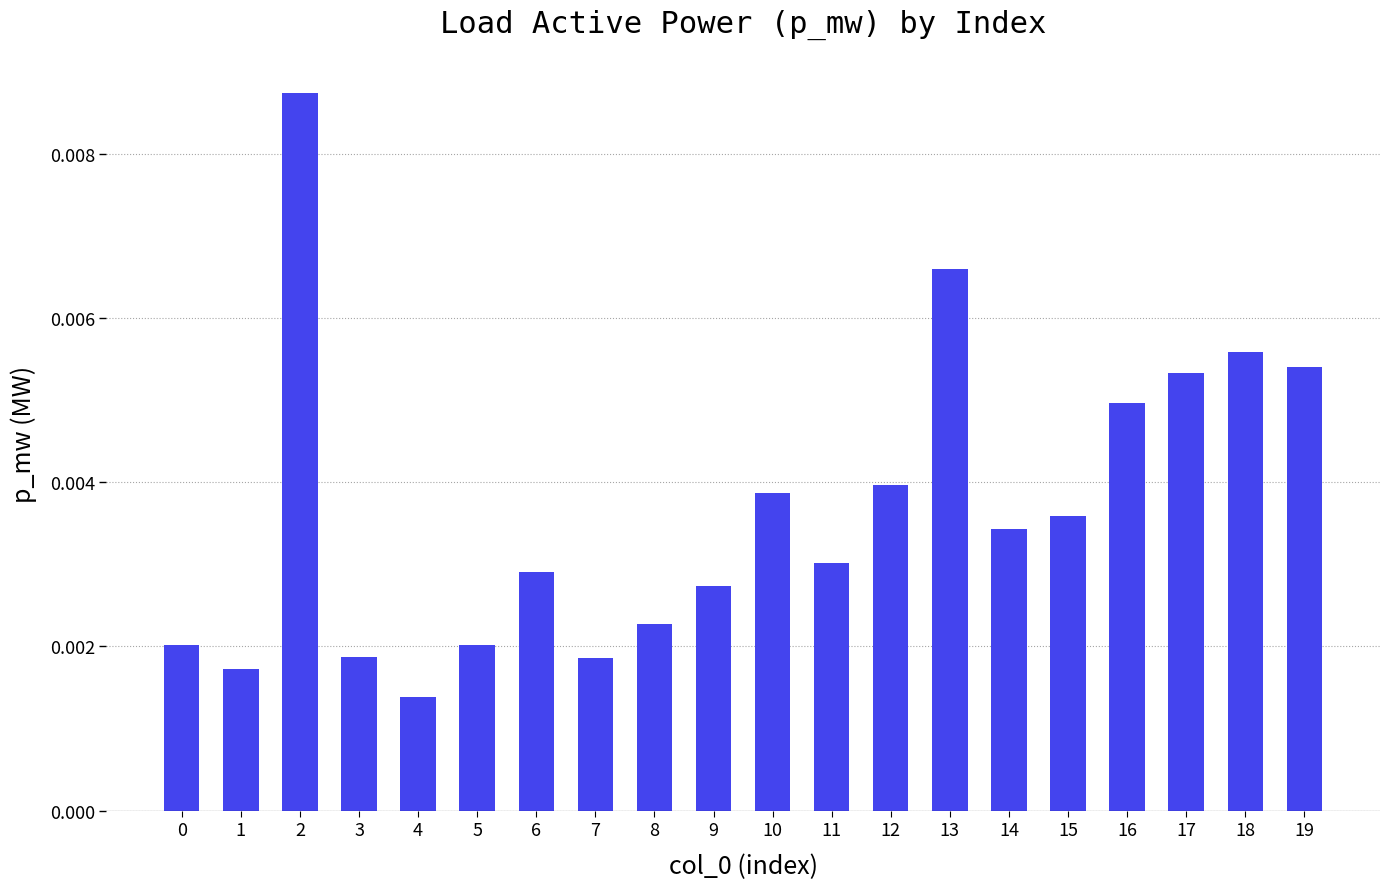

Between 6 and 18, which is larger?

18